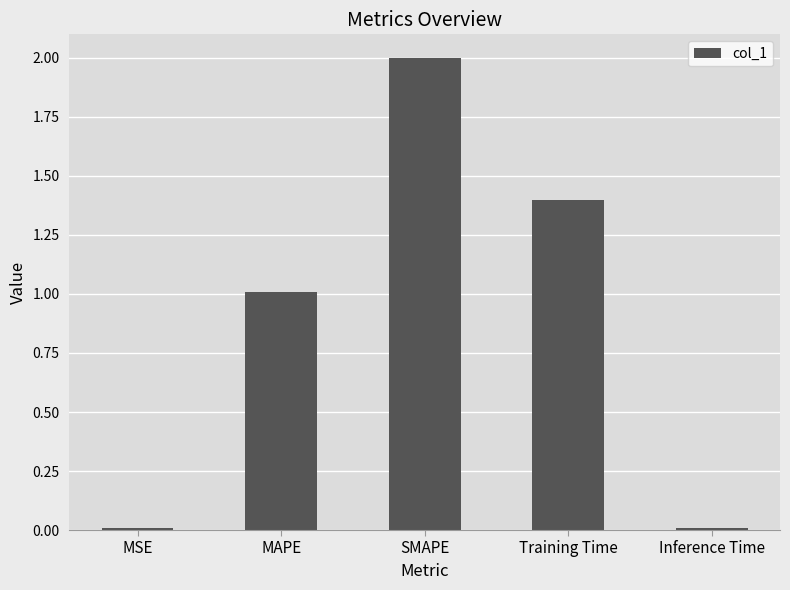

What position from the left is MSE?

1